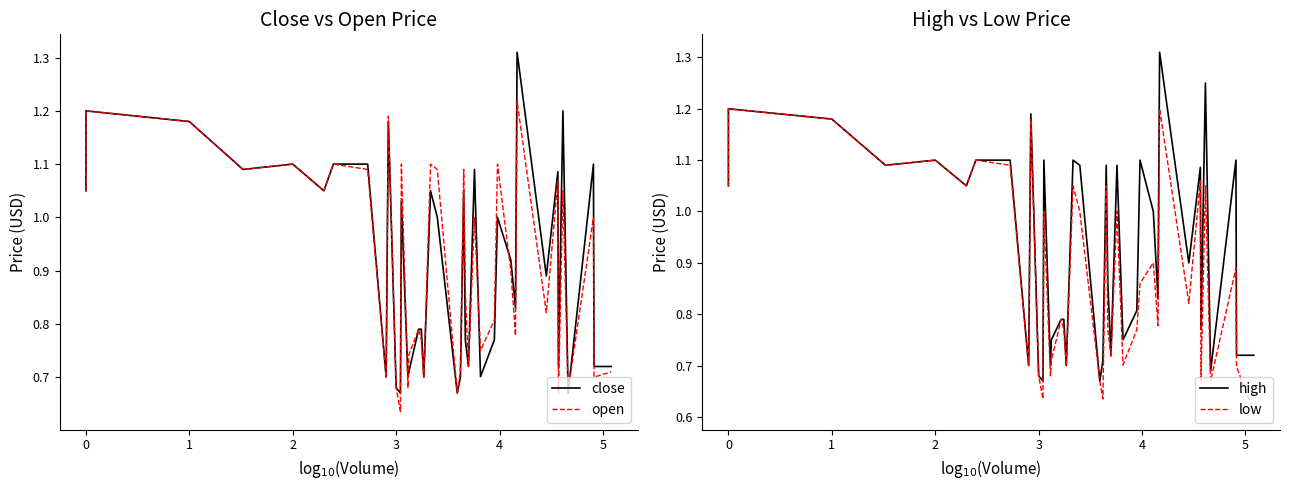

Reading left to right, list all the values displayed in this chart.

close: 1.1	1.2	1.2	1.1	1.1	1.1	1.1	1.1	0.7	1.2	0.7	0.7	1.0	0.7	0.7	0.8	0.8	0.7	1.1	1.0	0.7	0.7	1.1	0.8	0.7	1.1	0.7	0.8	1.0	0.9	0.8	1.3	0.9	1.1	0.7	1.2	0.7	1.1	0.7	0.7
open: 1.1	1.2	1.2	1.1	1.1	1.1	1.1	1.1	0.7	1.2	0.7	0.6	1.1	0.7	0.7	0.8	0.8	0.7	1.1	1.1	0.7	0.7	1.1	0.9	0.7	1.0	0.8	0.8	1.1	0.9	0.8	1.2	0.8	1.1	0.7	1.1	0.7	1.0	0.7	0.7
high: 1.1	1.2	1.2	1.1	1.1	1.1	1.1	1.1	0.7	1.2	0.7	0.7	1.1	0.7	0.8	0.8	0.8	0.7	1.1	1.1	0.7	0.7	1.1	0.9	0.7	1.1	0.8	0.8	1.1	1.0	0.8	1.3	0.9	1.1	0.8	1.2	0.7	1.1	0.7	0.7
low: 1.1	1.2	1.2	1.1	1.1	1.1	1.1	1.1	0.7	1.2	0.7	0.6	1.0	0.7	0.7	0.8	0.8	0.7	1.1	1.0	0.7	0.6	1.1	0.8	0.7	1.0	0.7	0.8	0.9	0.9	0.8	1.2	0.8	1.1	0.7	1.1	0.7	0.9	0.7	0.6